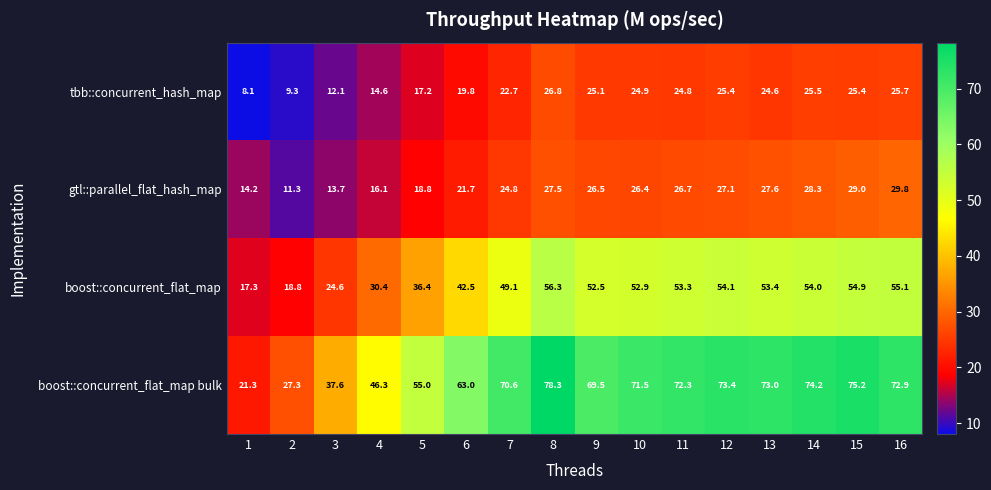

The boost::concurrent_flat_map series shows 20.6 at 4. True or false?

False